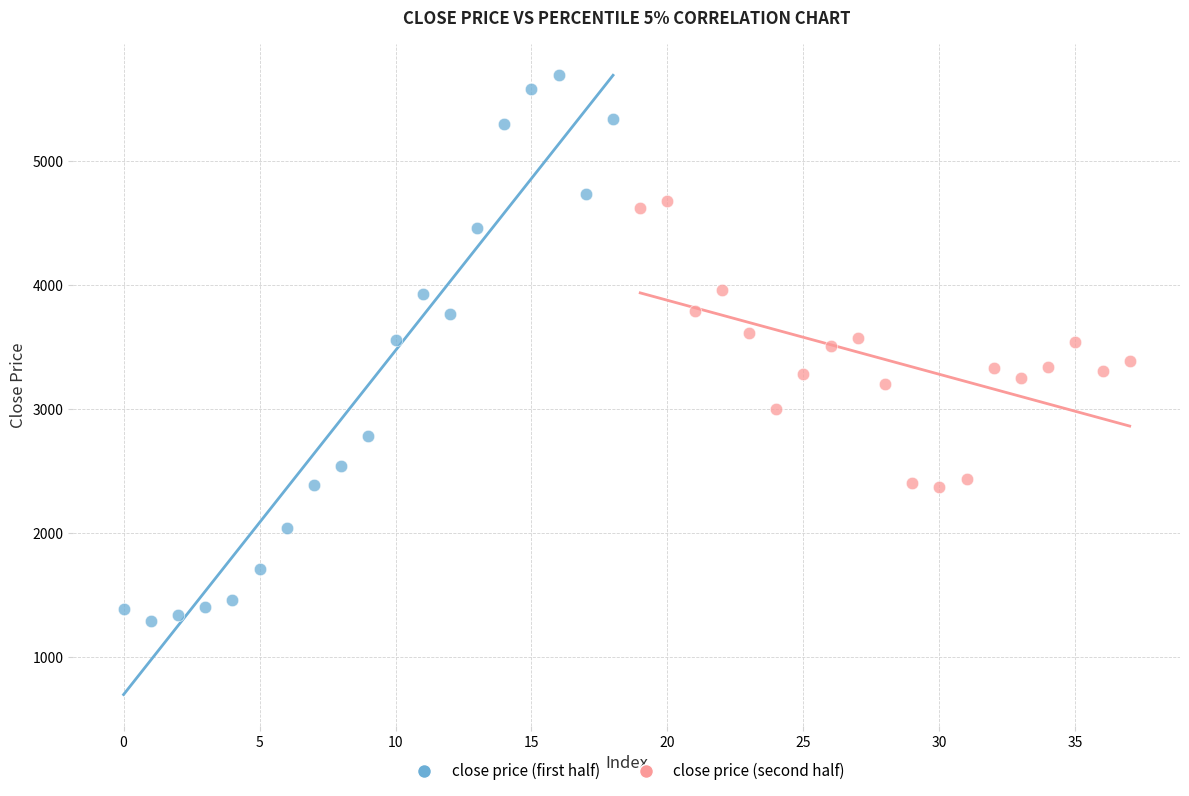

Which series has the widest spread of Y values?

close price (first half)